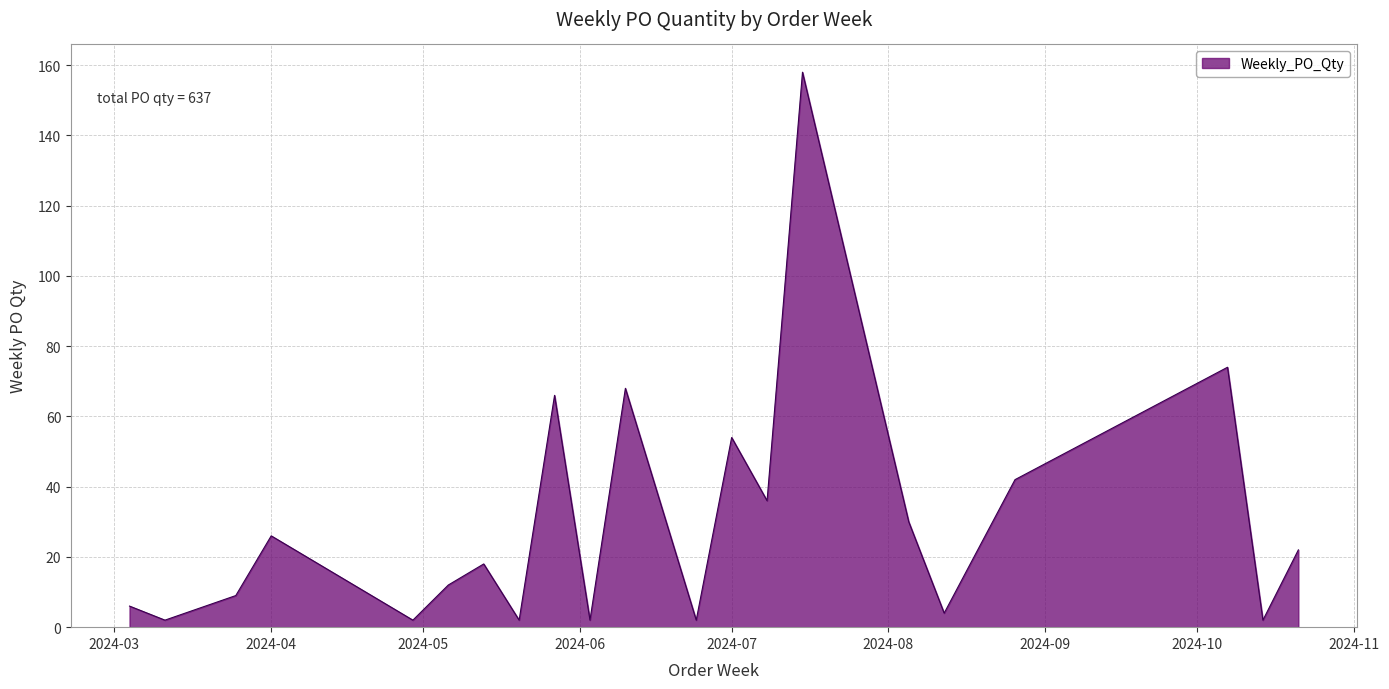

What is the maximum value shown in the chart?

158